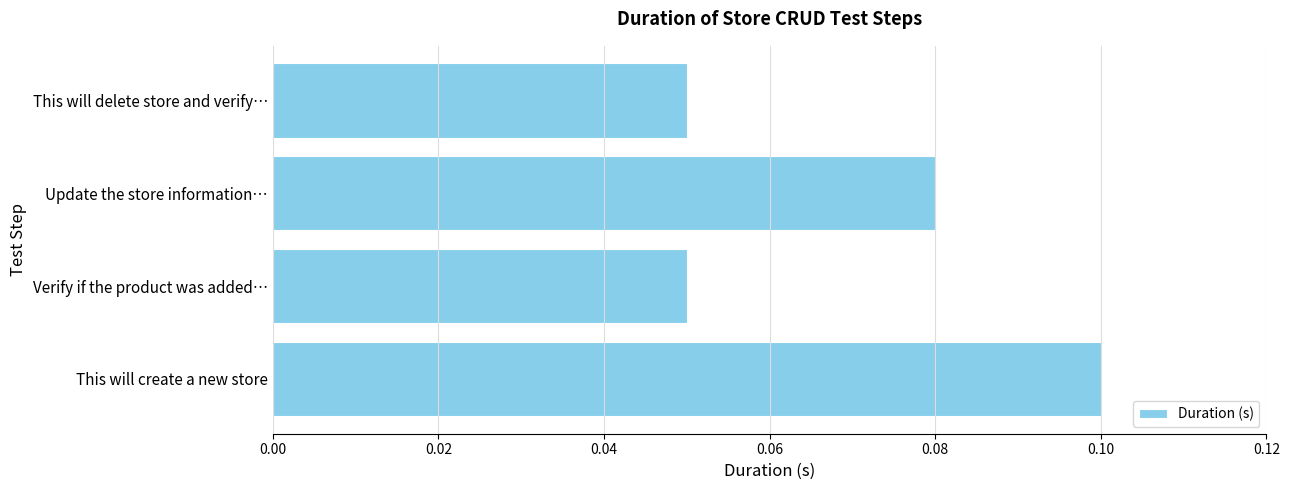

Between This will create a new store and Update the store information…, which is larger?

This will create a new store